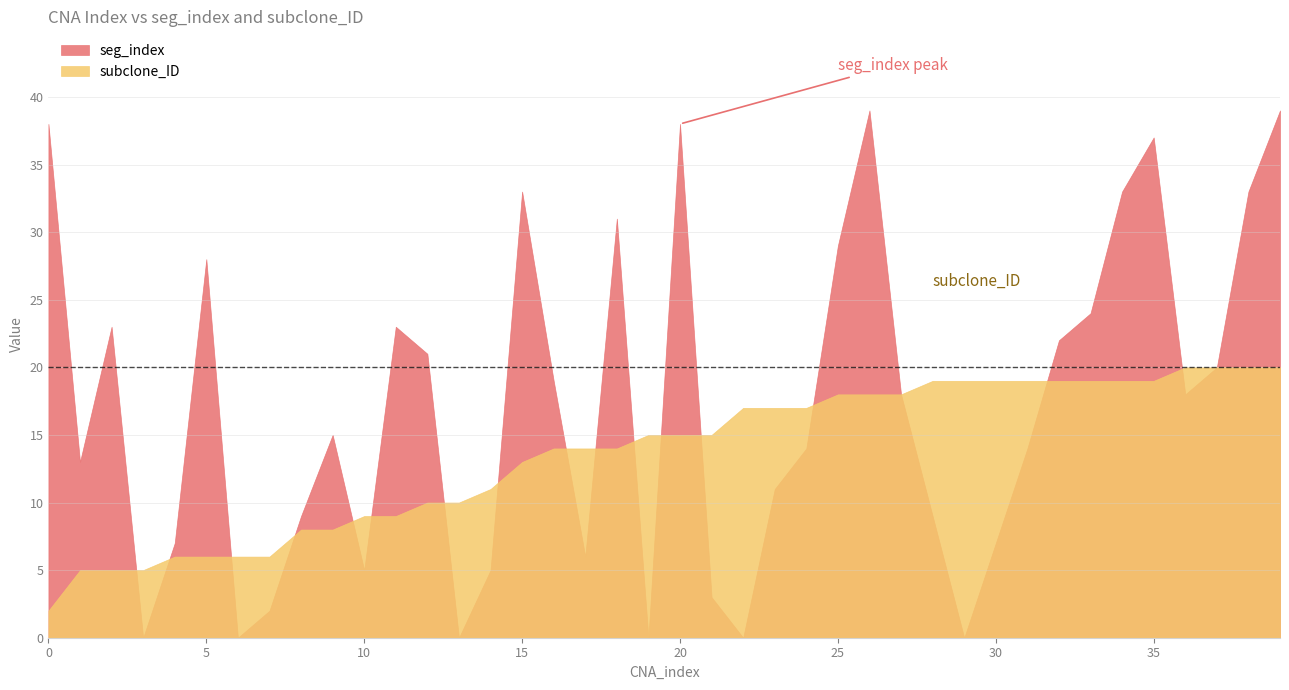

True or false: subclone_ID and seg_index cross at least once.

True